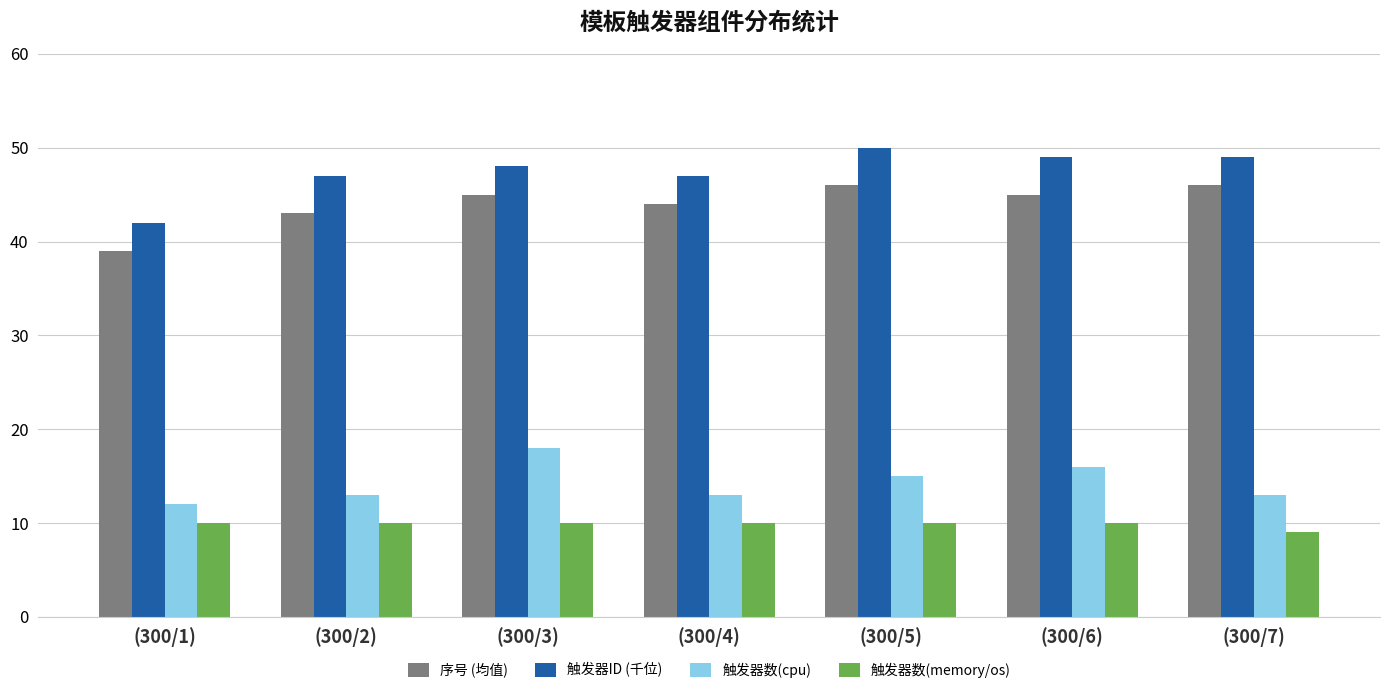

What is the label of the 3rd bar from the right?

(300/5)